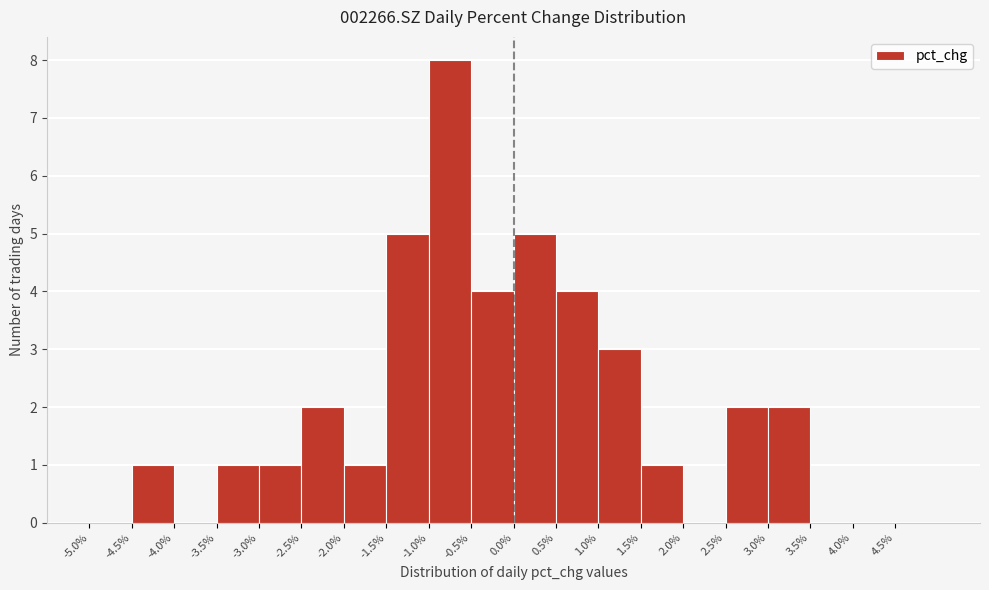

Reading left to right, list every bar in this chart as the range it spans on the x-axis followed by its height. The values are not printed on the chart, so give them approximately, as read against the axis.

-5.0 to -4.5: 0
-4.5 to -4.0: 1
-4.0 to -3.5: 0
-3.5 to -3.0: 1
-3.0 to -2.5: 1
-2.5 to -2.0: 2
-2.0 to -1.5: 1
-1.5 to -1.0: 5
-1.0 to -0.5: 8
-0.5 to 0.0: 4
0.0 to 0.5: 5
0.5 to 1.0: 4
1.0 to 1.5: 3
1.5 to 2.0: 1
2.0 to 2.5: 0
2.5 to 3.0: 2
3.0 to 3.5: 2
3.5 to 4.0: 0
4.0 to 4.5: 0
4.5 to 5.0: 0